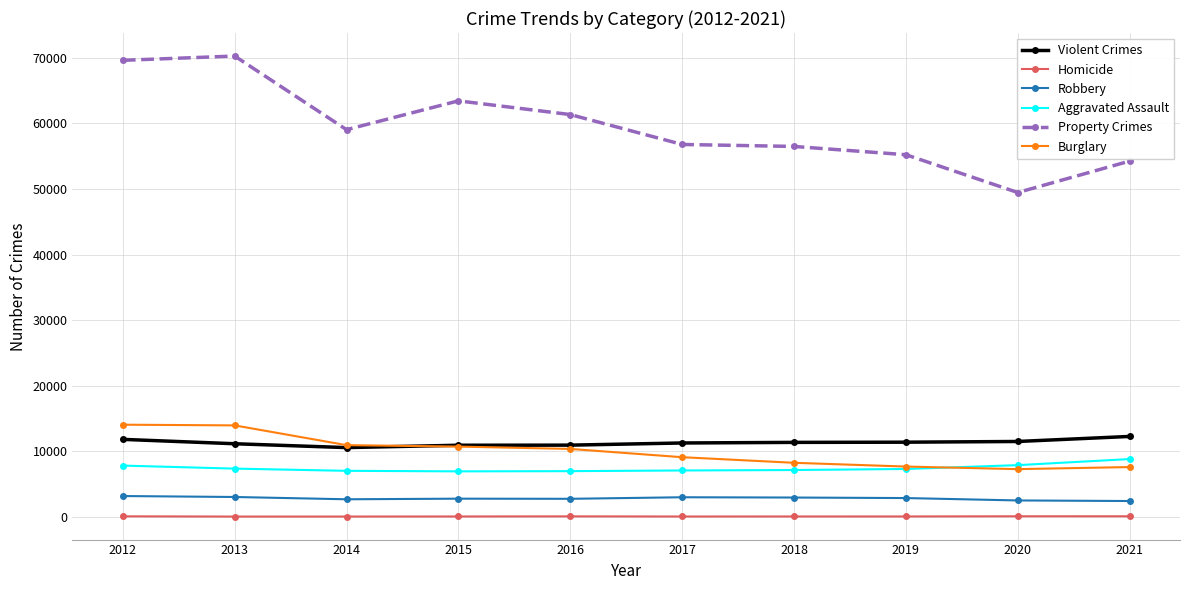

Is the value of Property Crimes at 2018 greater than the value of Violent Crimes at 2013?

Yes